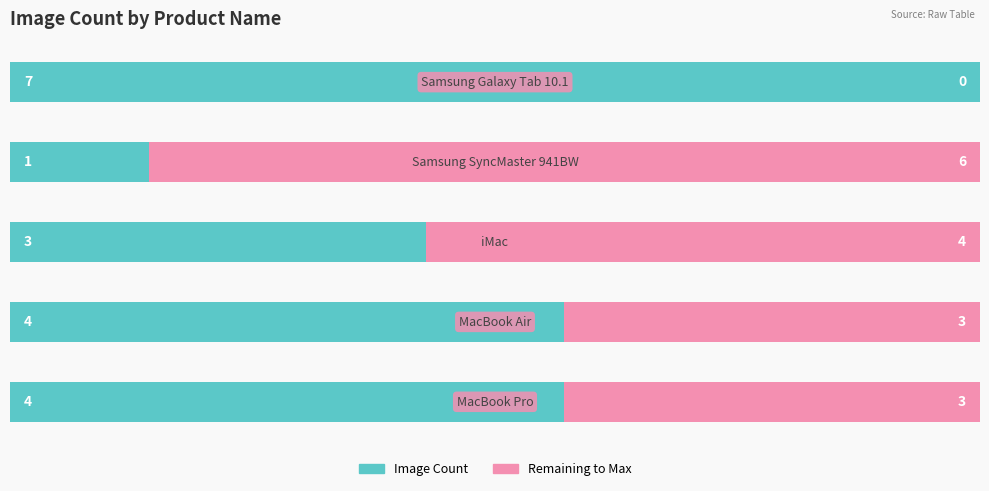

How many categories are shown in the chart?

5